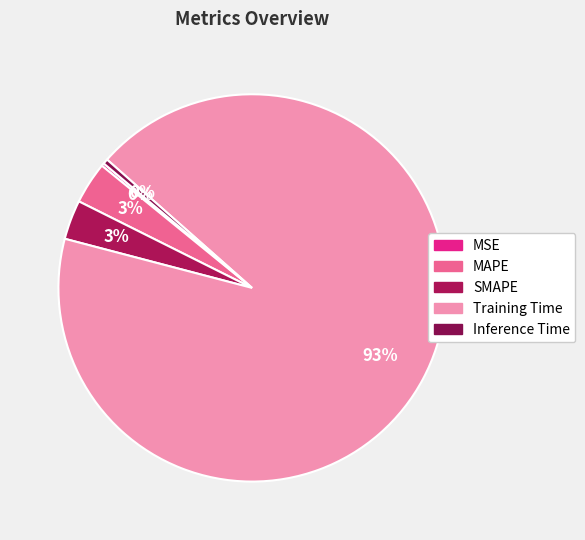

Combined, do Training Time and Inference Time account for over 50%?

Yes